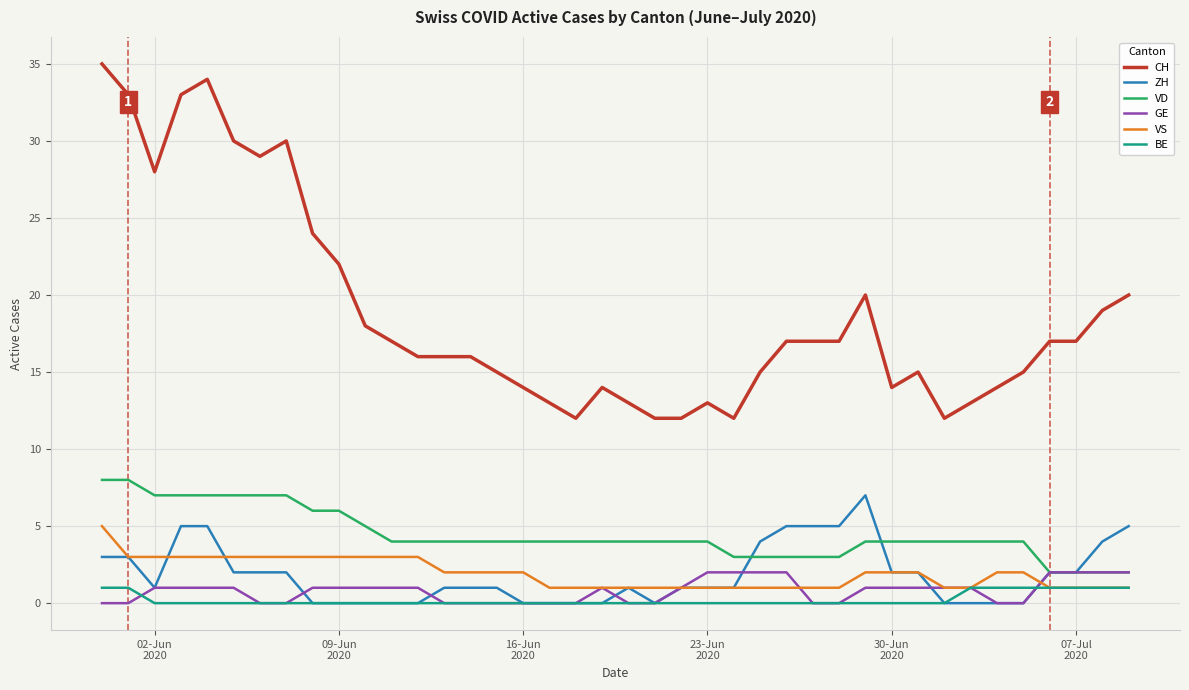

What is the greatest value displayed?

35